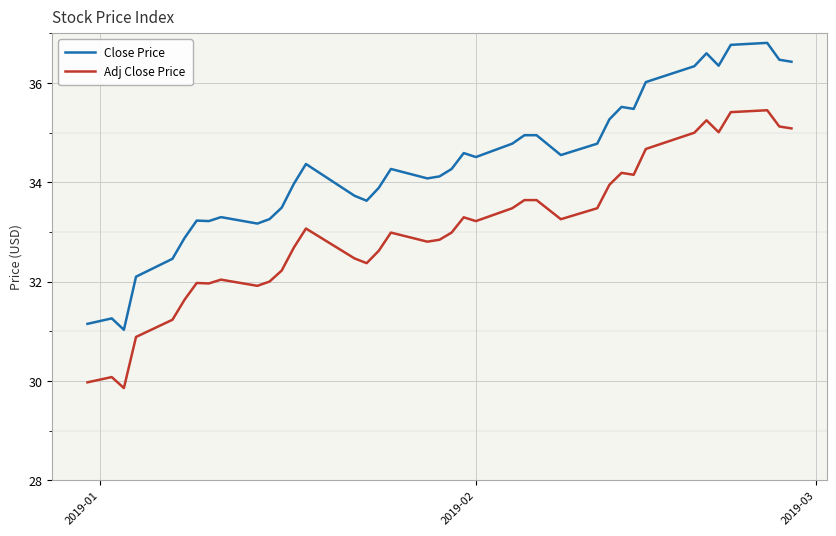

Rank the series by their average value, from lowest to highest.

Adj Close Price, Close Price